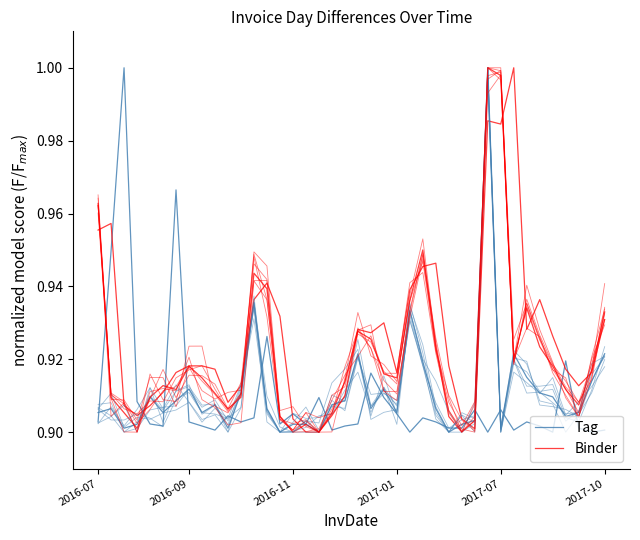

How many Tag values are between 0 and 1?

40